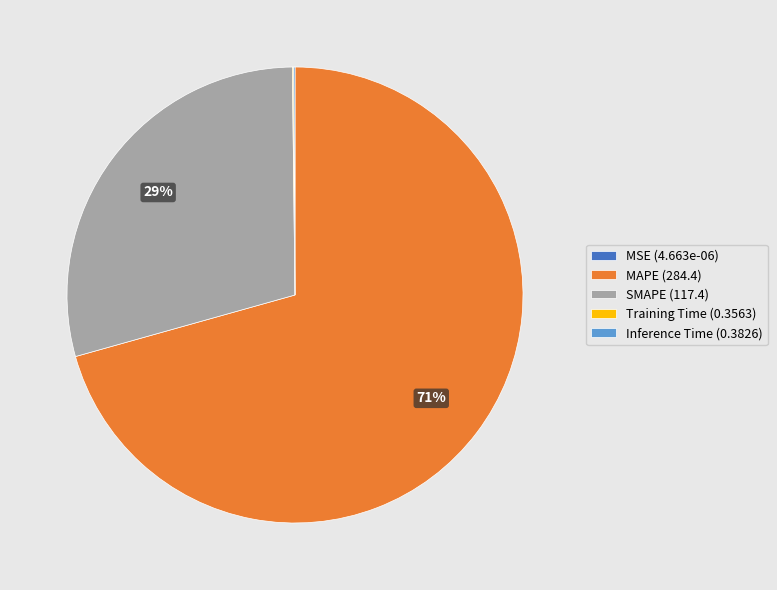

True or false: SMAPE accounts for 42% of the total.

False